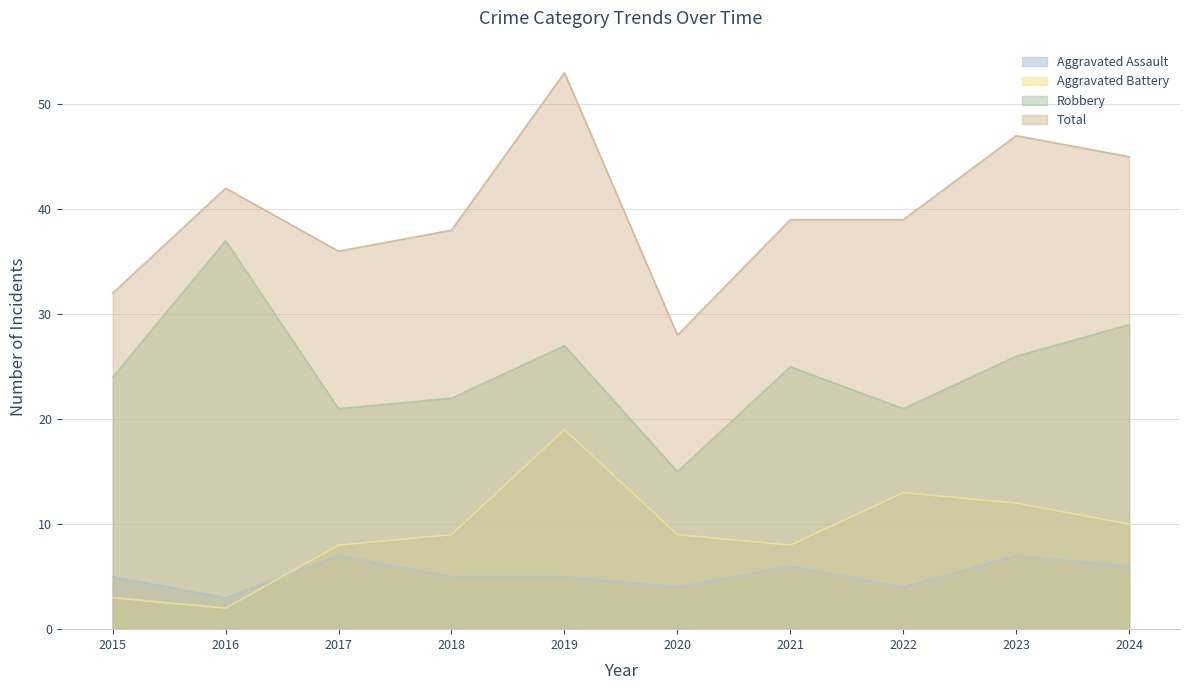

Between 2022 and 2019, which is larger?

2019